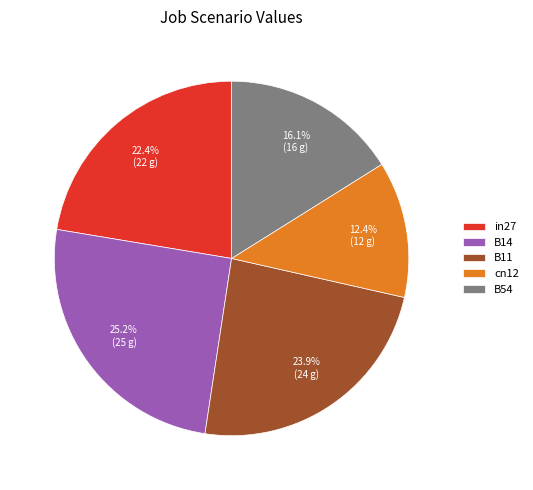

Count the number of slices in the pie.

5